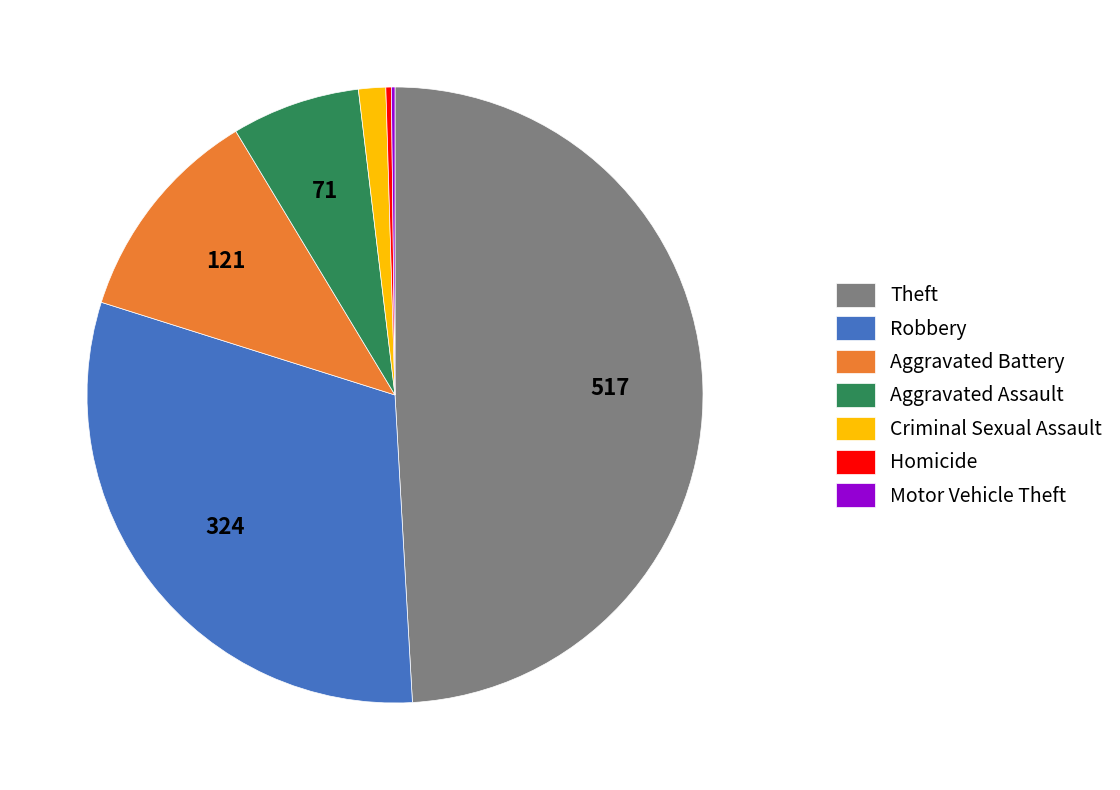

What is the largest slice in the pie chart?

Theft